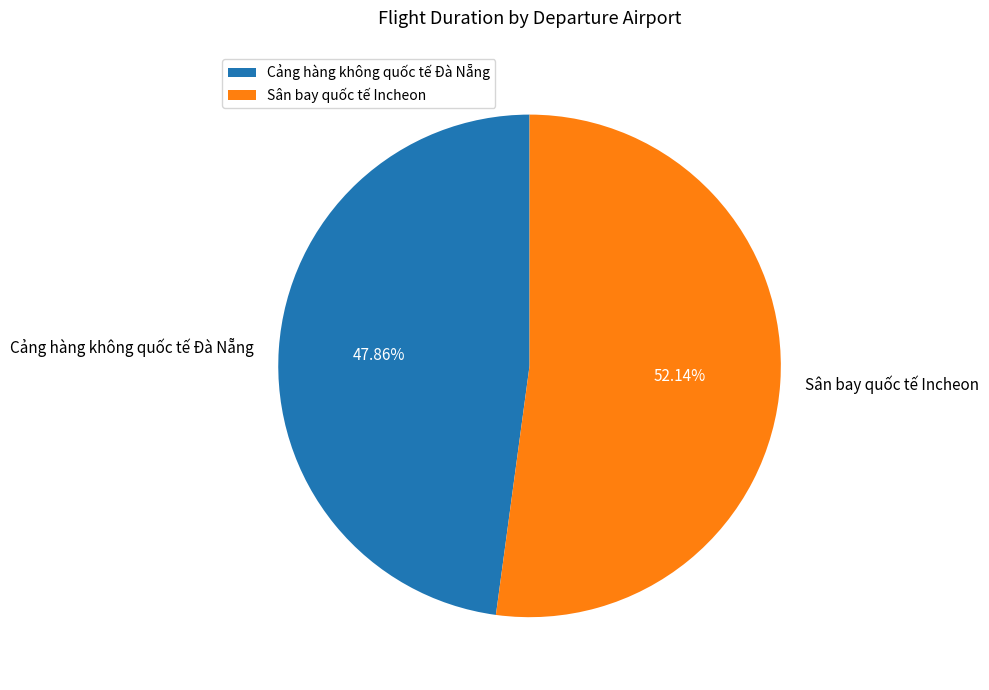

Which slice is the smallest?

Cảng hàng không quốc tế Đà Nẵng